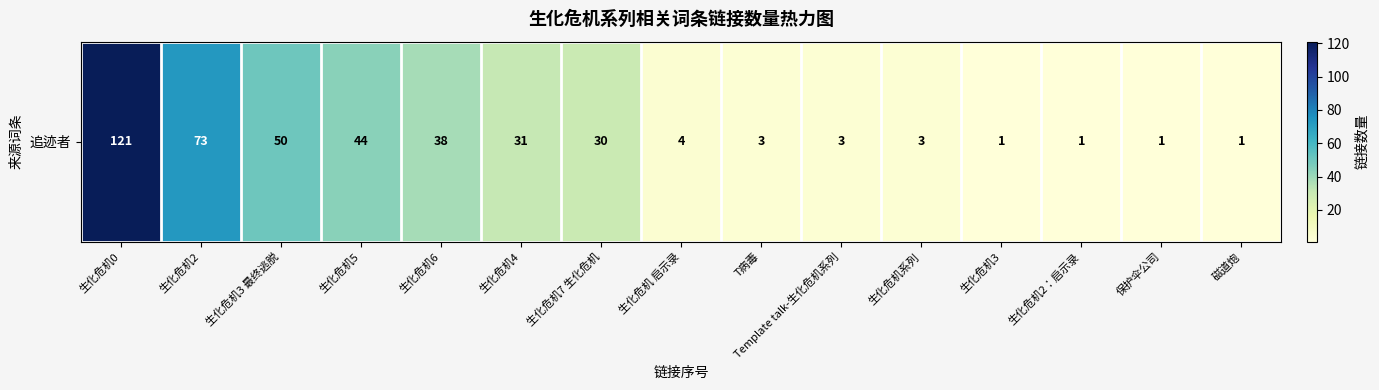

Which category has the lowest value across all series?

生化危机3